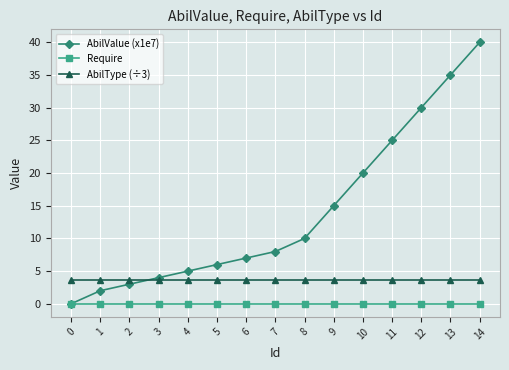

Does the chart display data point markers on the line(s)?

Yes